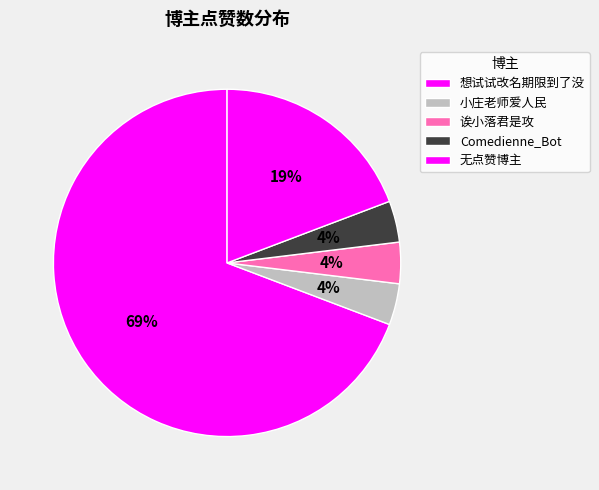

Which category has the biggest portion of the pie?

想试试改名期限到了没